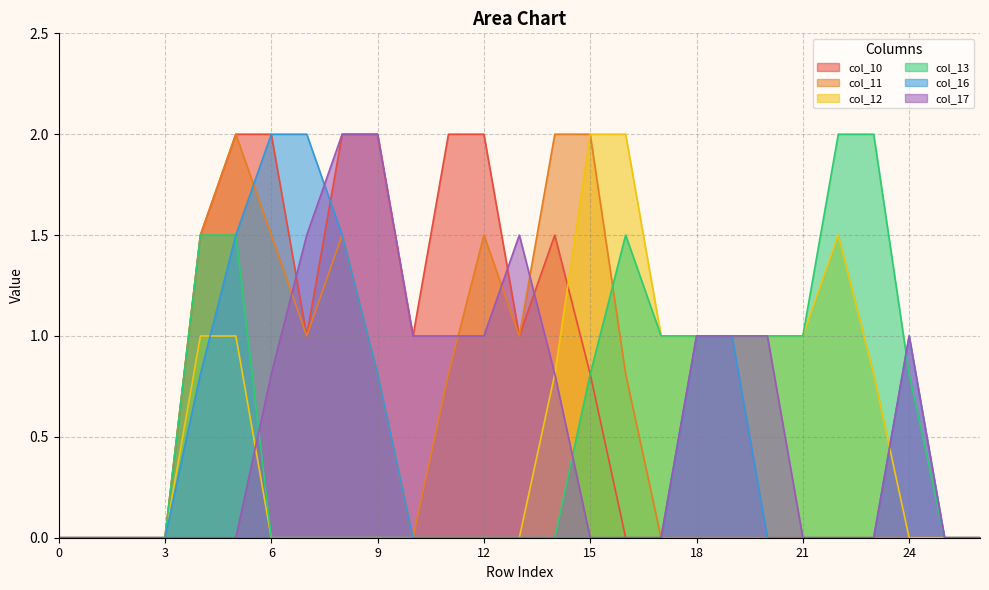

Rank the series by their maximum value, from highest to lowest.

col_10, col_11, col_12, col_13, col_16, col_17